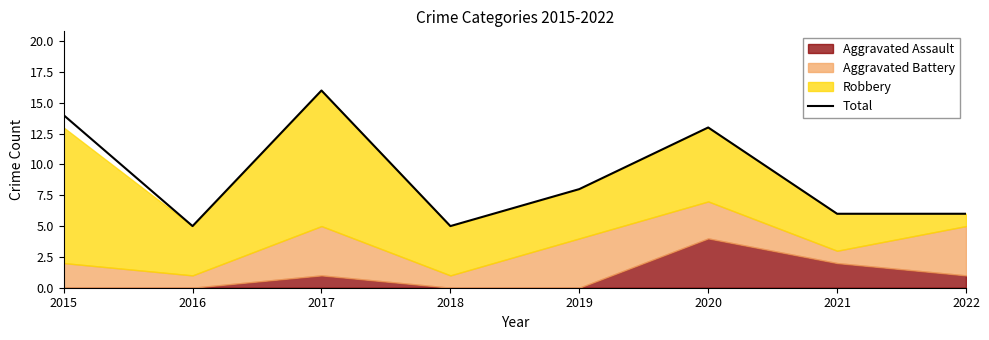

What is the maximum value shown in the chart?

16